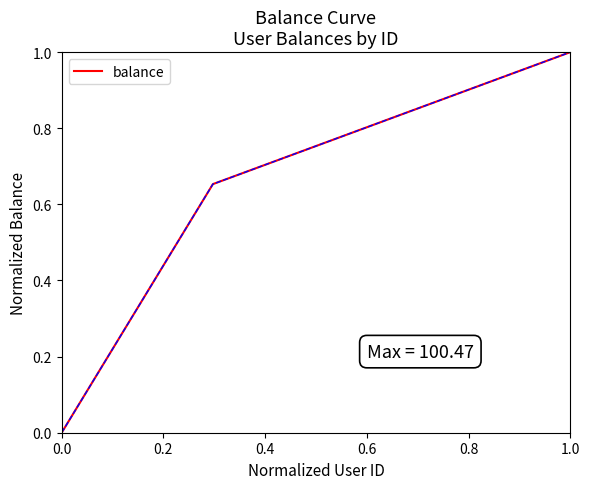

Does the chart have visible grid lines?

No